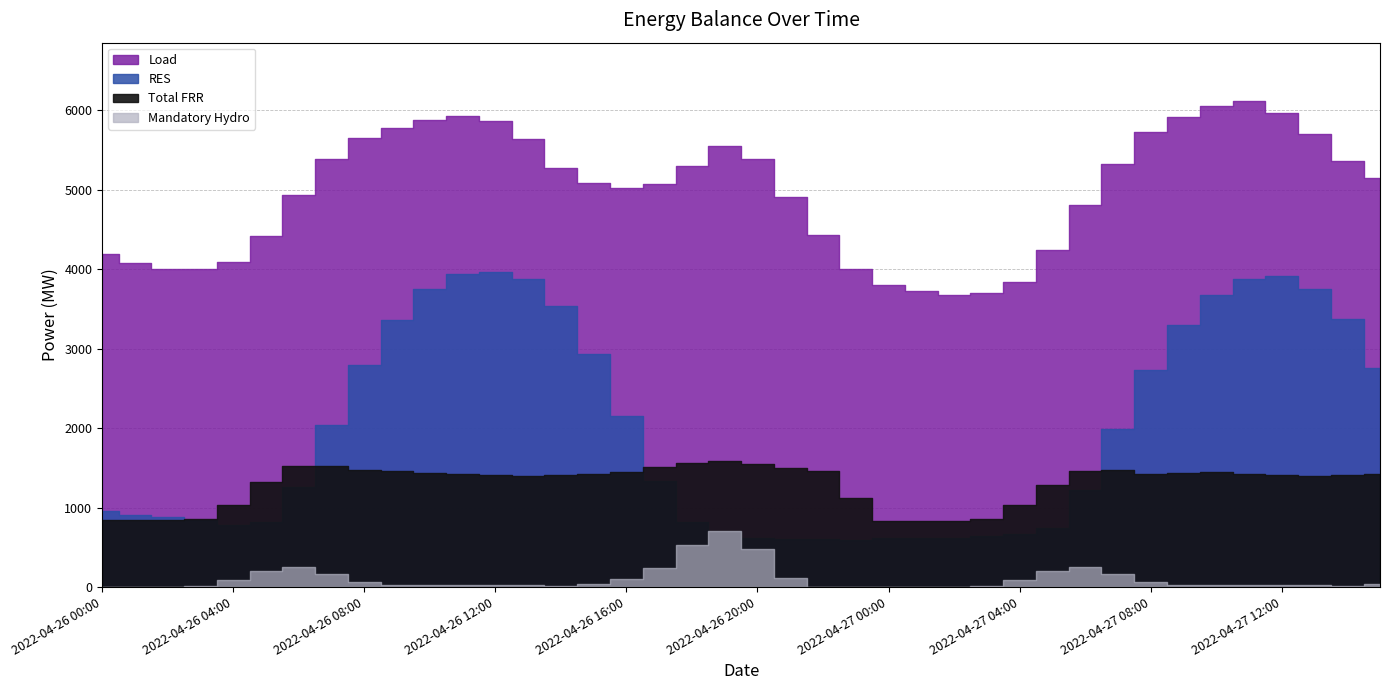

At how many categories does at least one series exceed 6067?

1